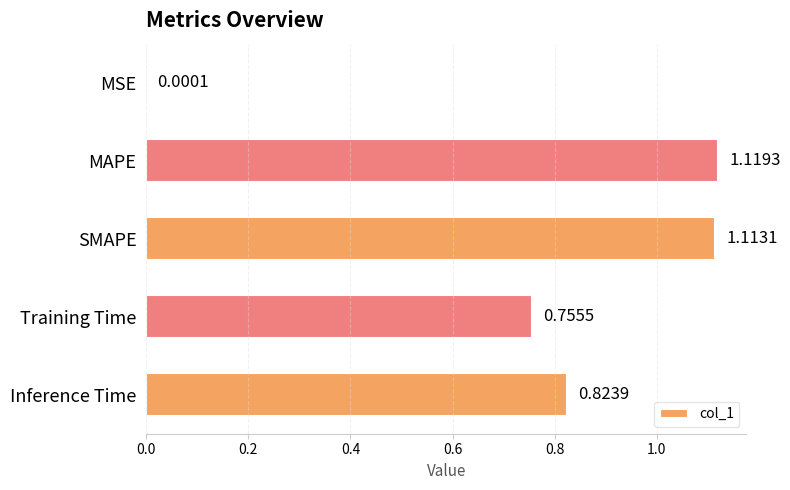

Are the bars grouped side by side (vs. stacked)?

No